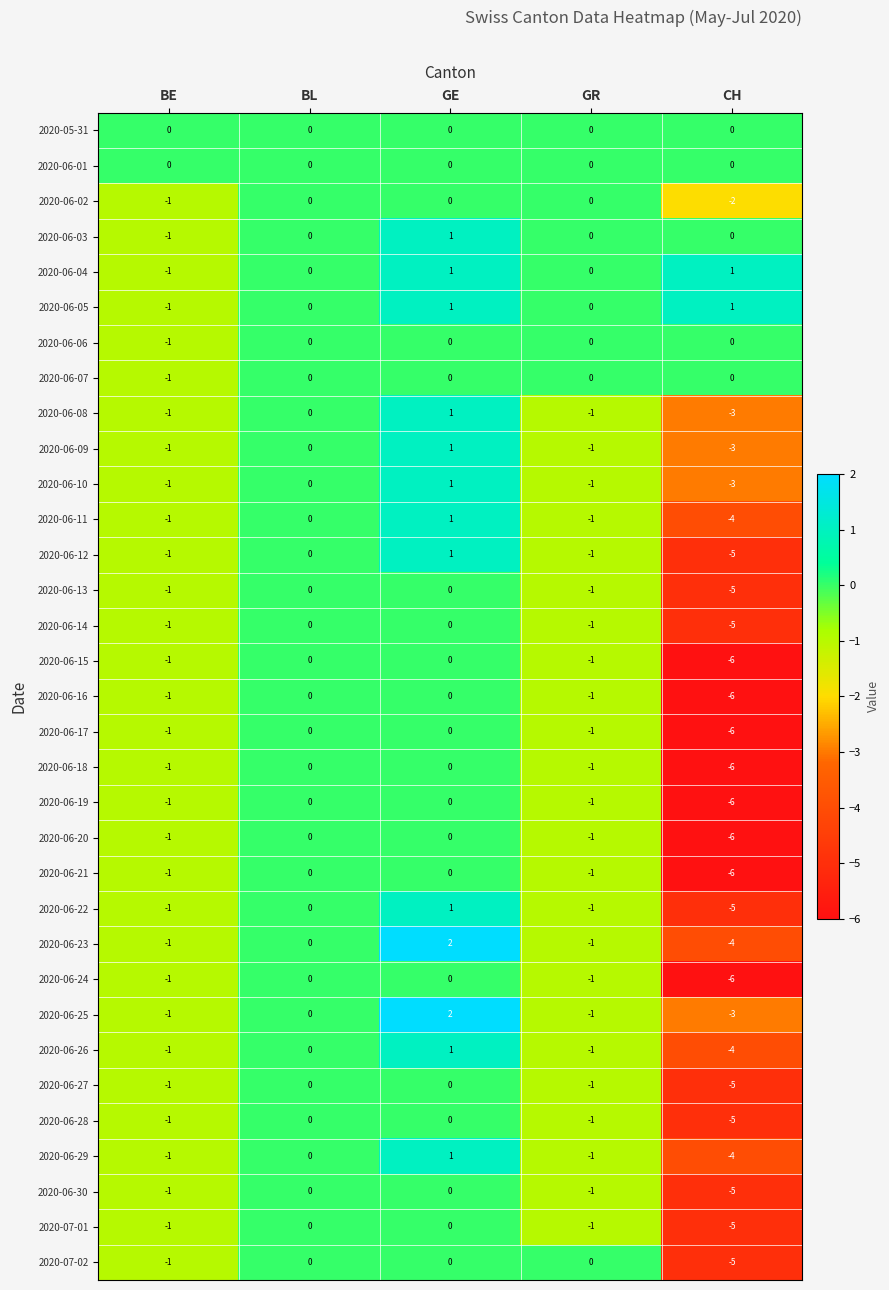

Which label corresponds to the smallest value in the chart?

CH